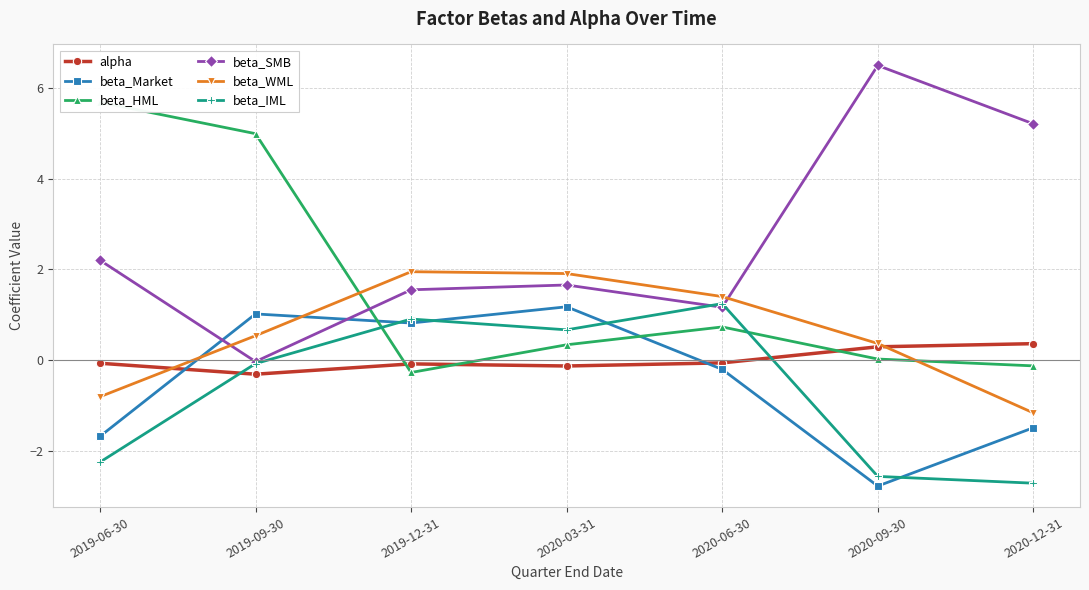

True or false: beta_Market has a value of 1.7 at 2019-09-30.

False